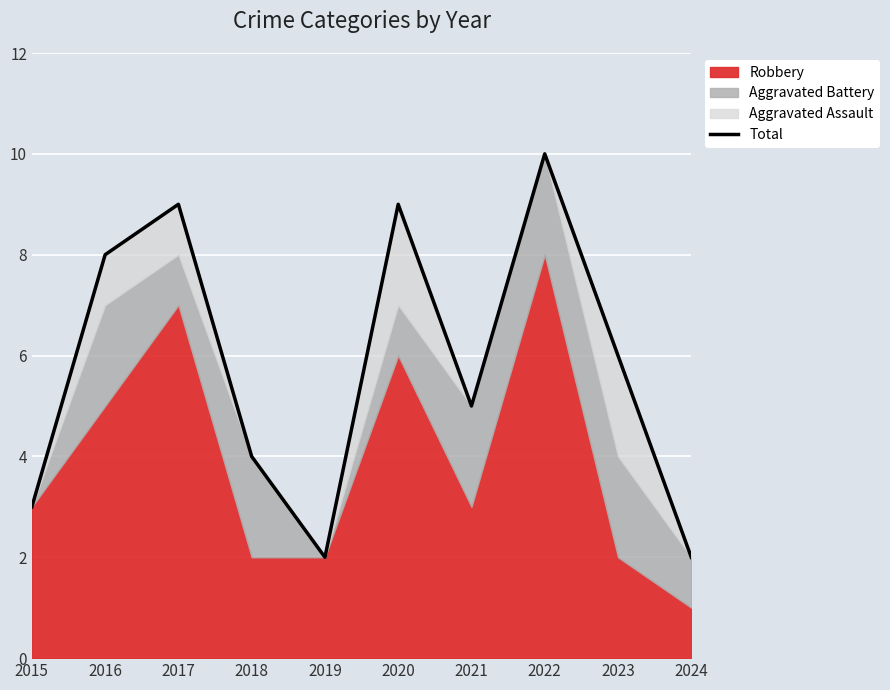

Rank the categories by value from lowest to highest.

2019, 2024, 2015, 2018, 2021, 2023, 2016, 2017, 2020, 2022